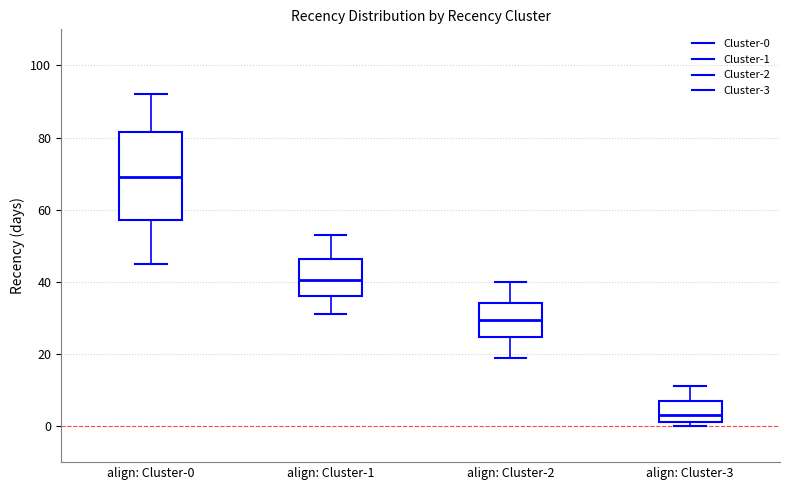

Reading left to right, transcribe this box plot: for each box, give where its median line is, the range the box spans, and where its two whiskers end, as read against the y-axis. The values are not printed on the chart, so give them approximately, as read against the axis.

align: Cluster-0: median 70, box 58 to 82, whiskers 46 to 92
align: Cluster-1: median 40, box 36 to 46, whiskers 32 to 54
align: Cluster-2: median 30, box 24 to 34, whiskers 20 to 40
align: Cluster-3: median 4, box 2 to 8, whiskers 0 to 12